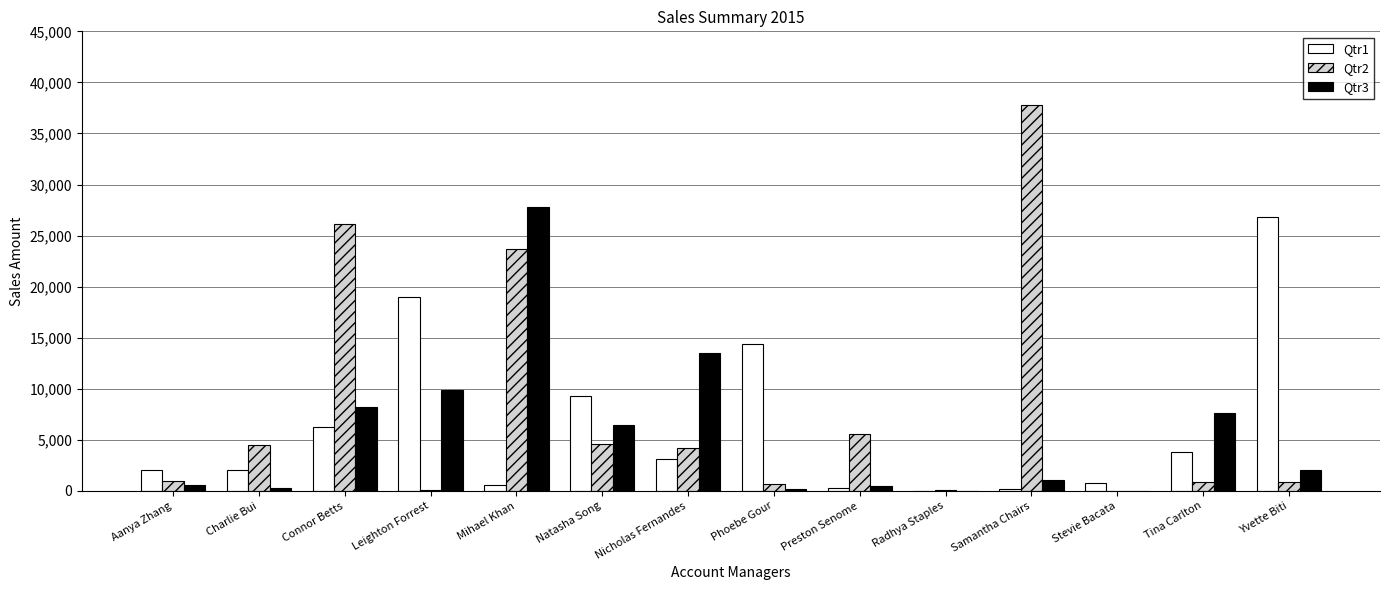

How many data points in Qtr3 are above 2076?

7